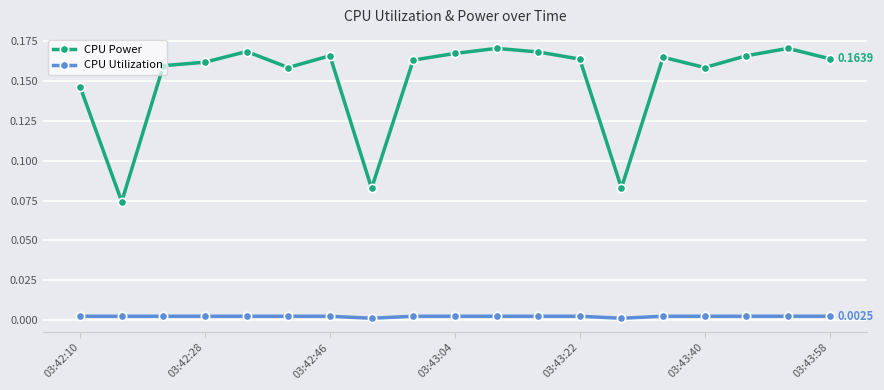

True or false: CPU Utilization and CPU Power intersect in this chart.

False